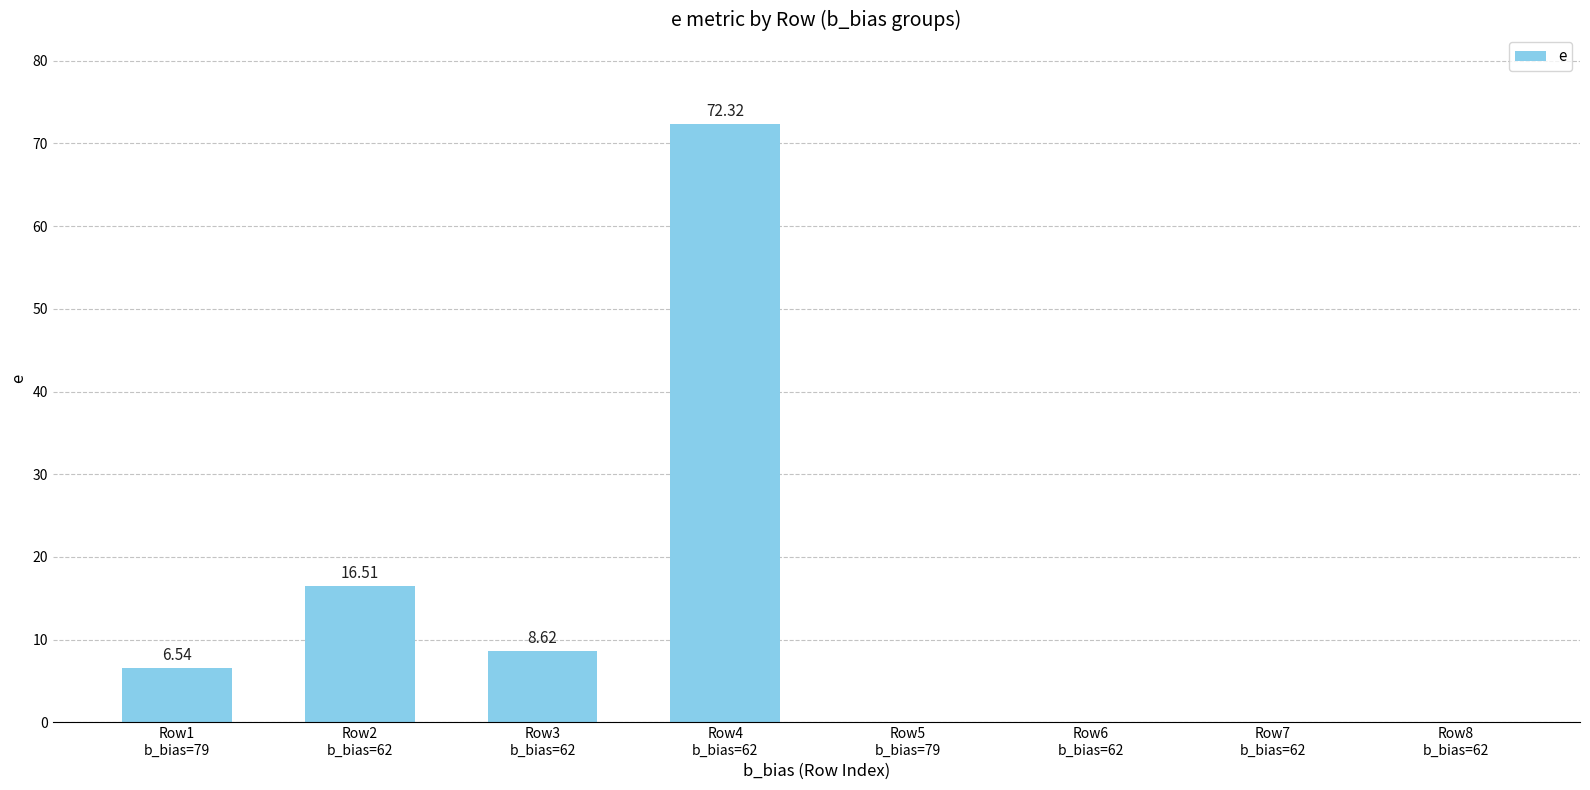

What is the sum of all values?

104.0